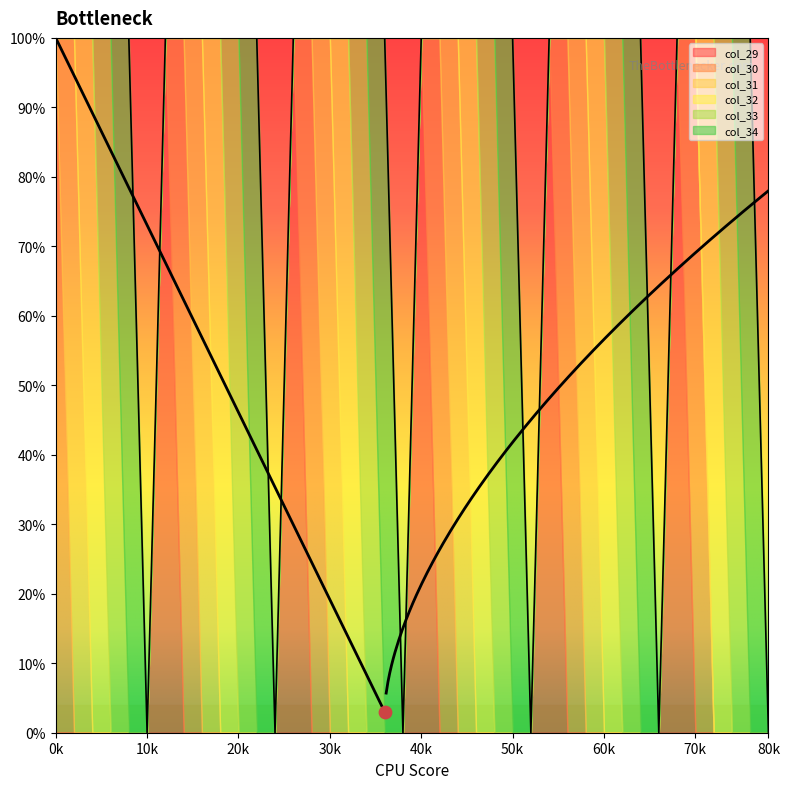

Which series has the largest total across all categories?

col_30